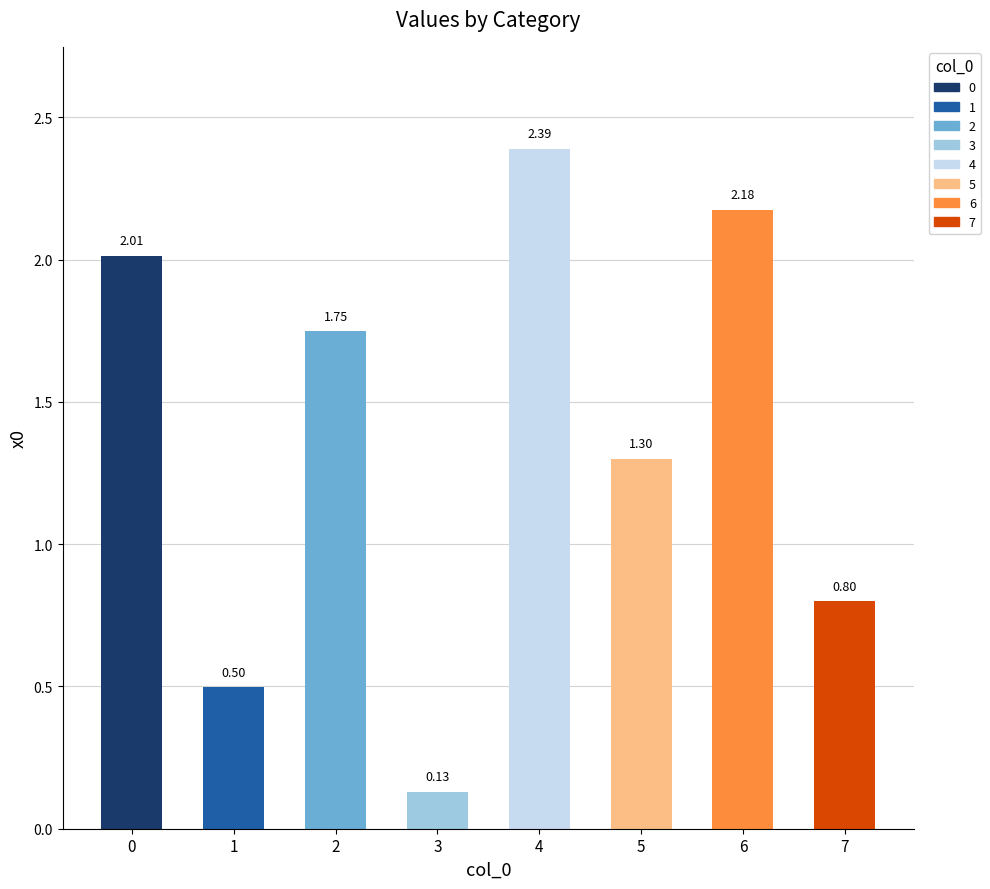

What is the sum of the values at 5 and 2?

3.0